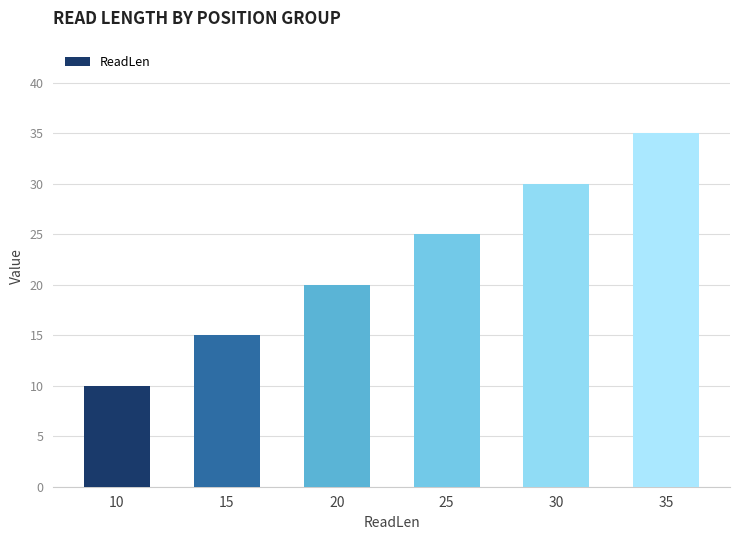

Reading left to right, extract all data points from this chart.

10	15	20	25	30	35